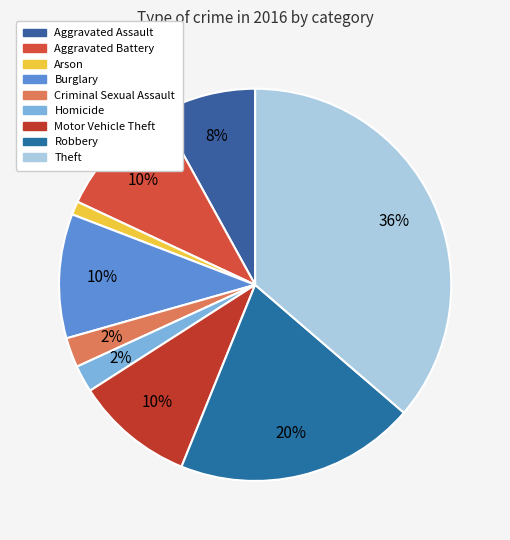

Rank the categories by value from lowest to highest.

Arson, Homicide, Criminal Sexual Assault, Aggravated Assault, Motor Vehicle Theft, Aggravated Battery, Burglary, Robbery, Theft